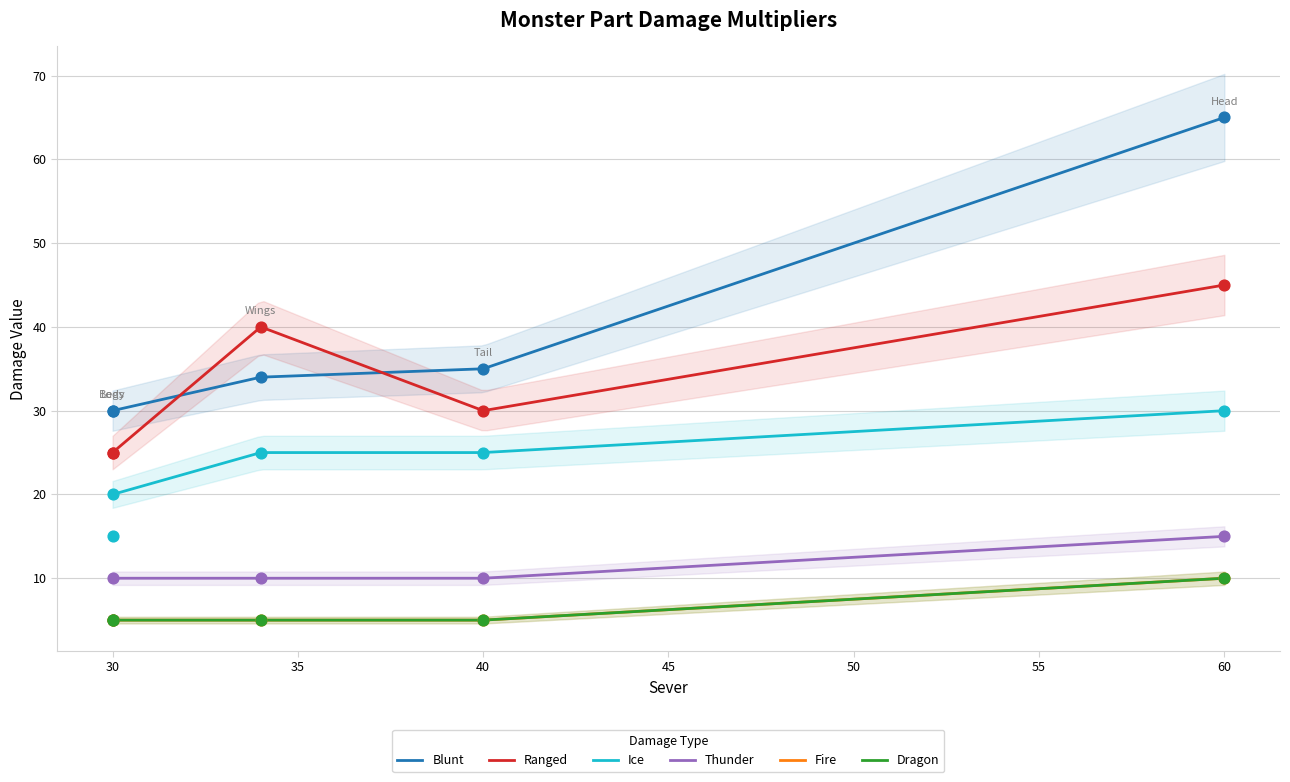

At how many categories does at least one series exceed 45?

1